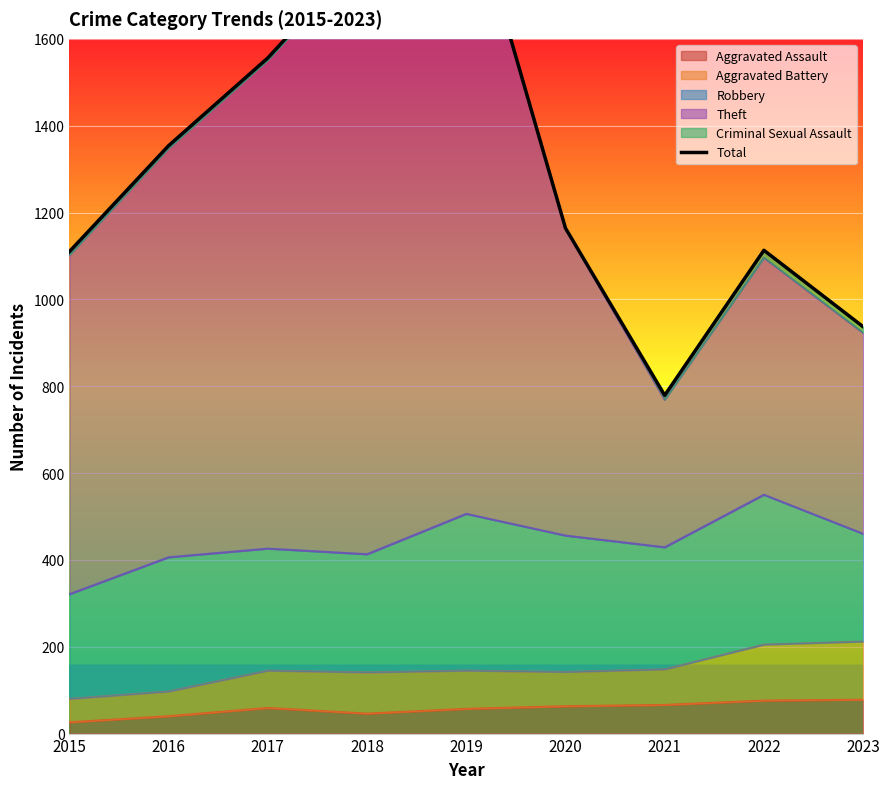

What is the sum of the values at 2018 and 2022?

2918